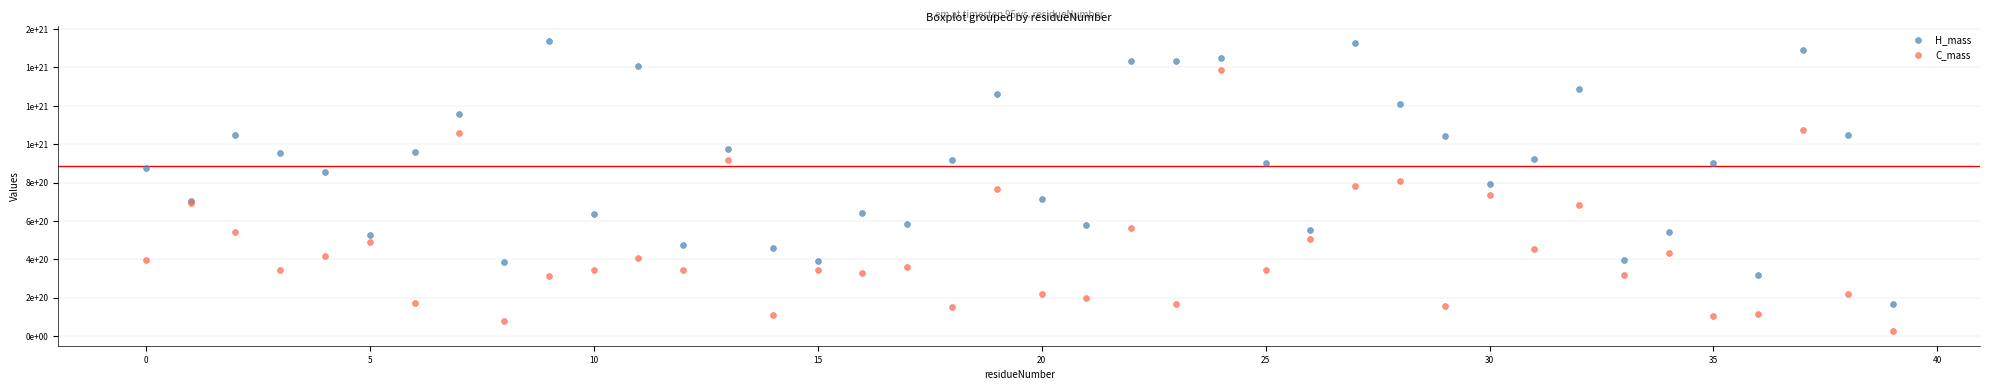

What are all the series names shown in the legend?

H_mass, C_mass